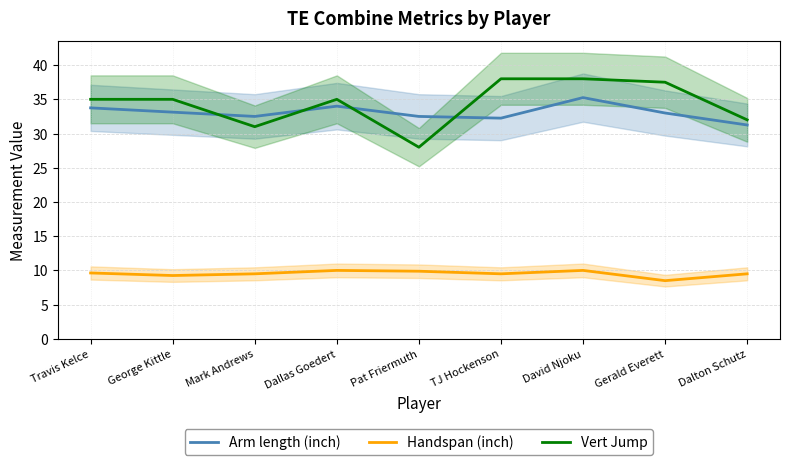

The Arm length (inch) series shows 33.8 at Travis Kelce. True or false?

True